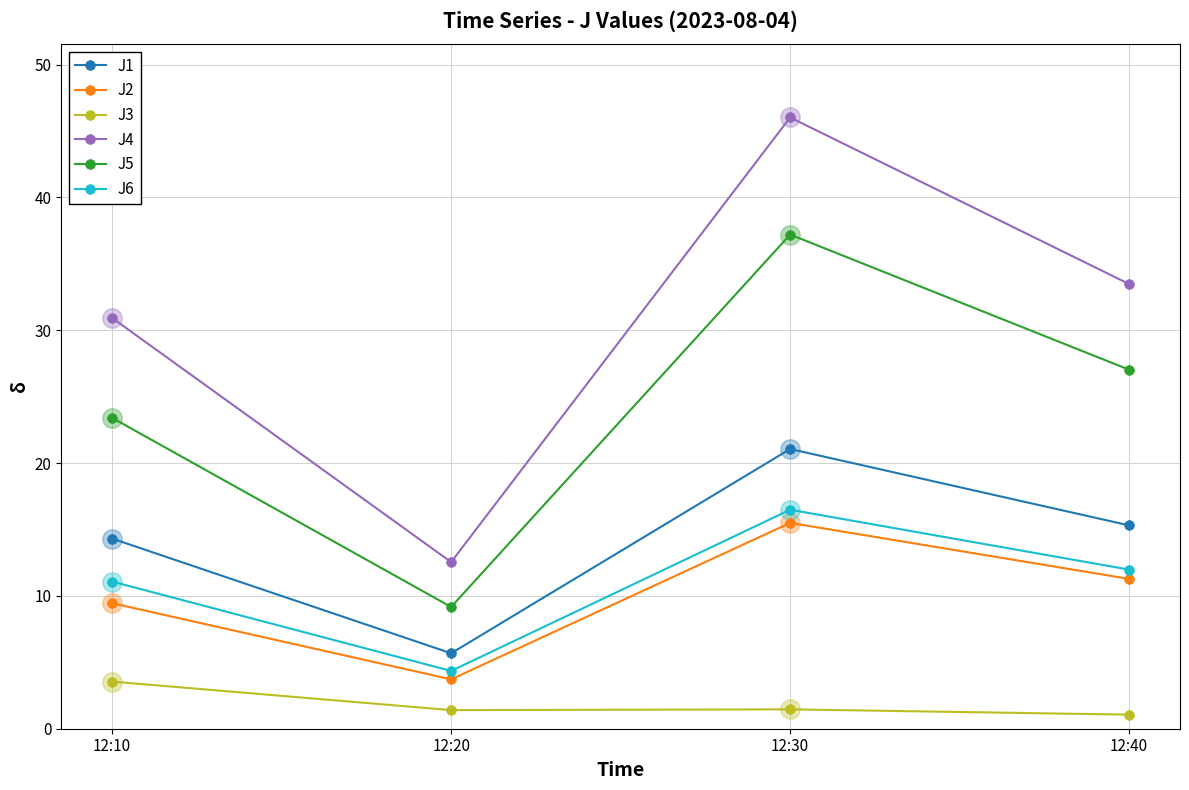

True or false: J6 has a value of 4.3 at 12:20.

True